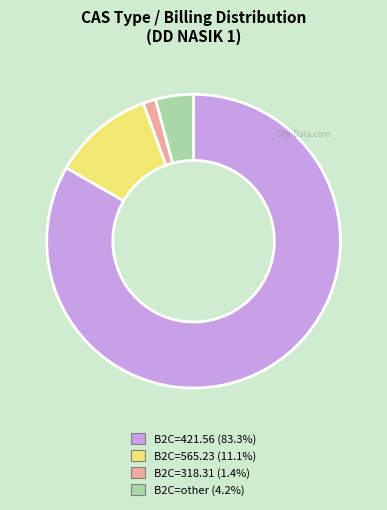

Does any single category account for the majority?

Yes